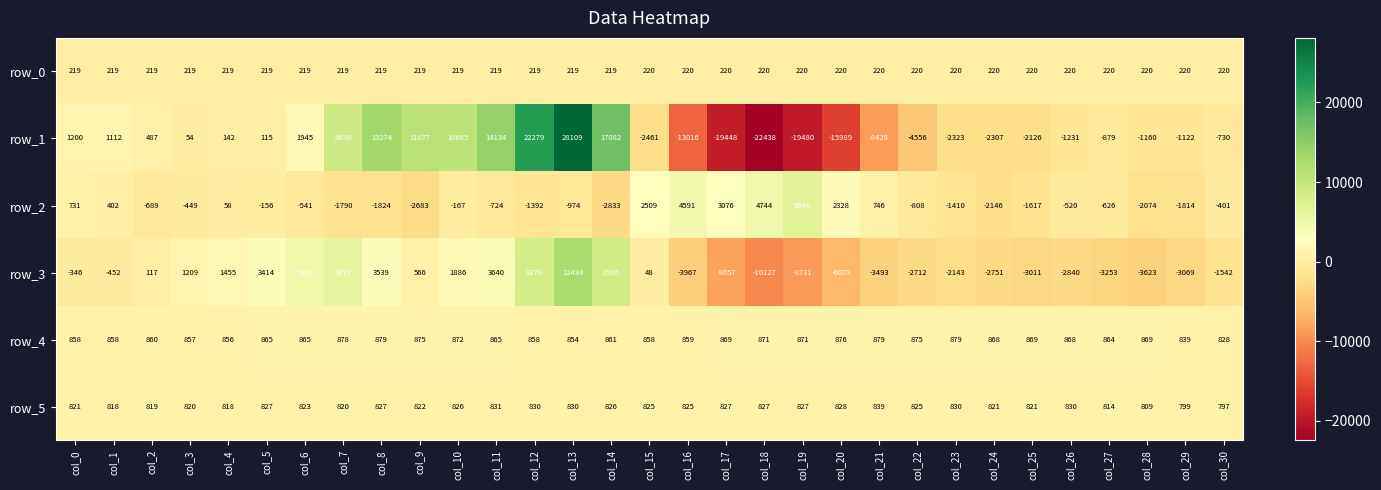

Which series has the widest spread of values?

row_1